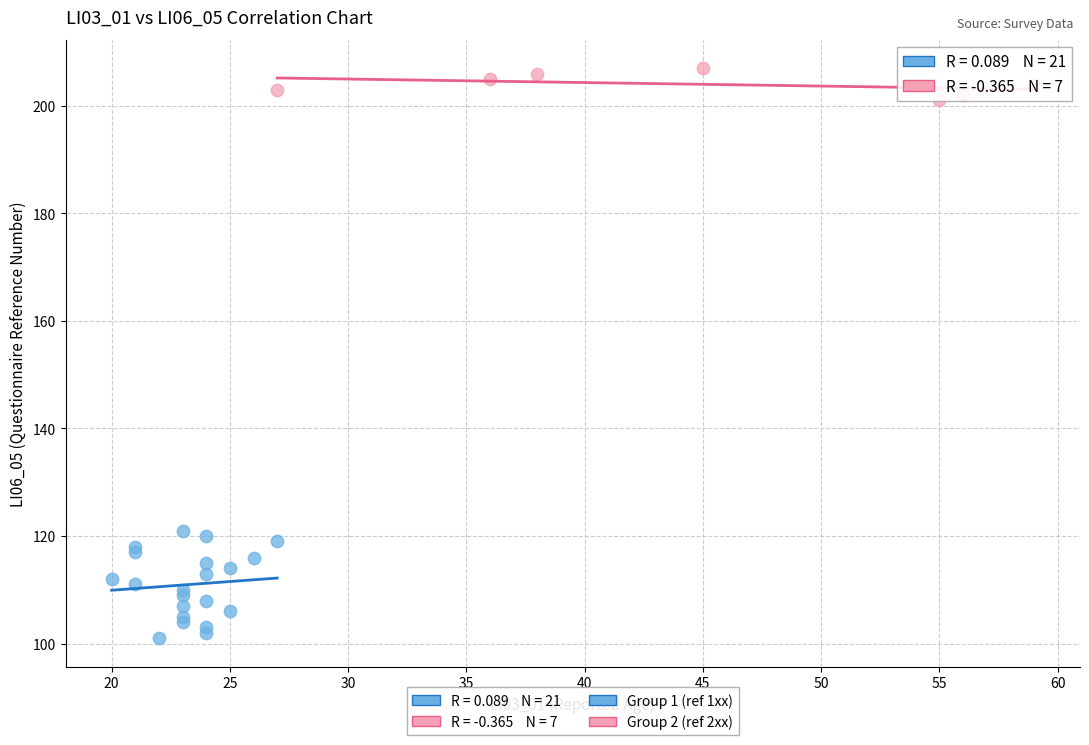

Which series reaches the minimum Y coordinate?

Group 1 (ref 1xx)